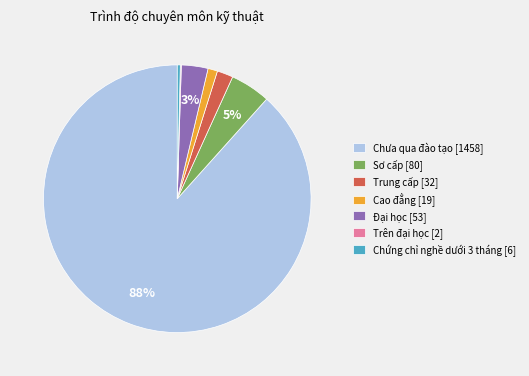

Is it true that Cao đẳng [19] is 1% of the pie?

True